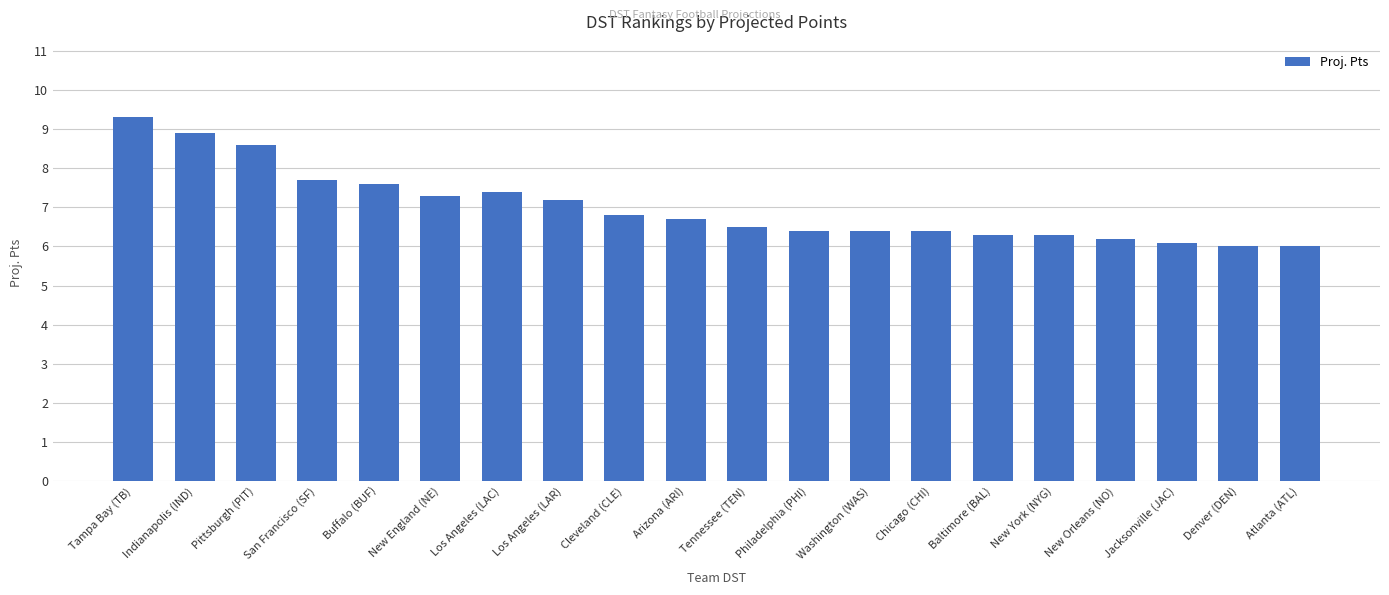

What is the approximate value at Los Angeles (LAR)?

7.2